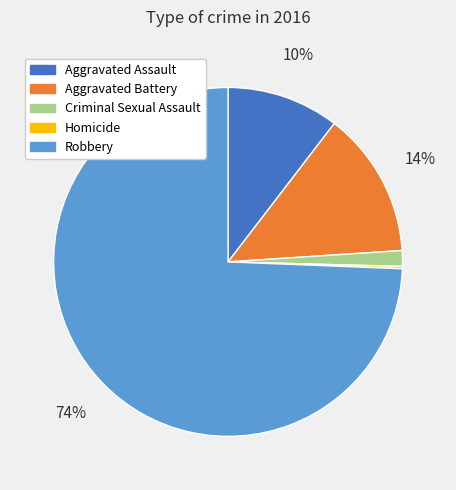

What is the largest slice in the pie chart?

Robbery